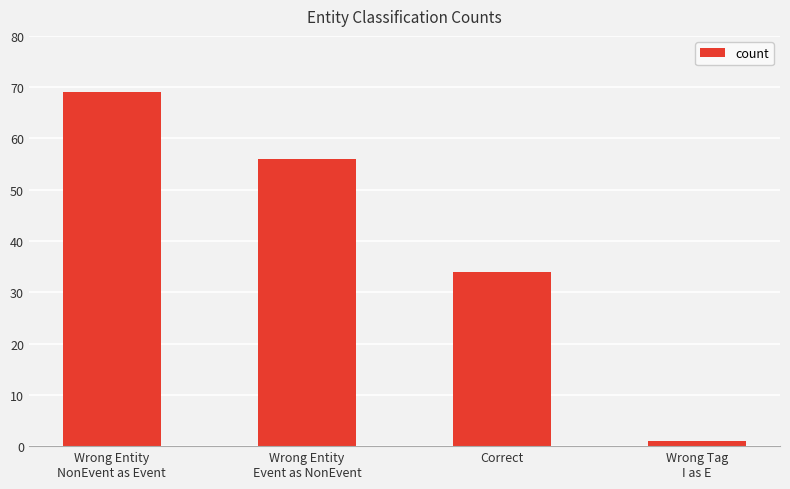

What position from the right is Wrong Entity
NonEvent as Event?

4